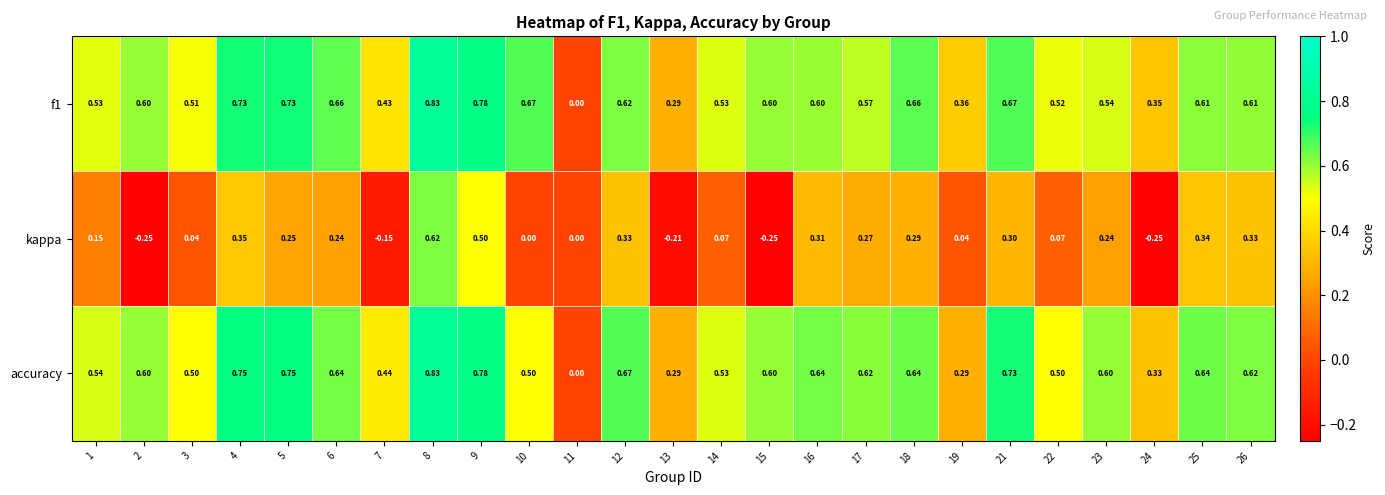

At which category is the sum across all series the highest?

8